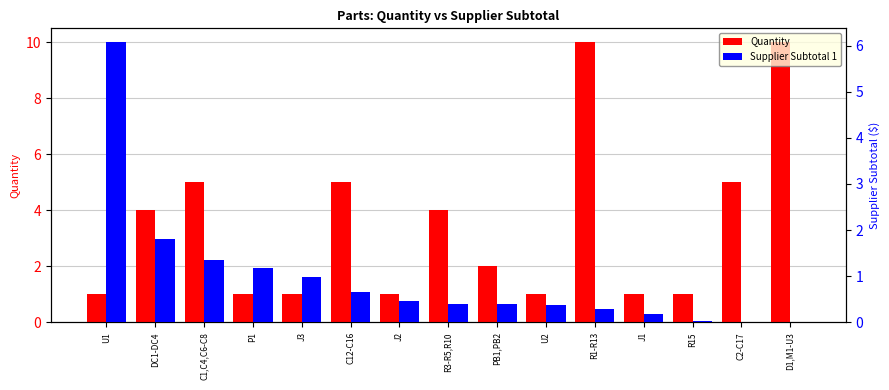

Which series changed the most between U1 and C12-C16?

Supplier Subtotal 1